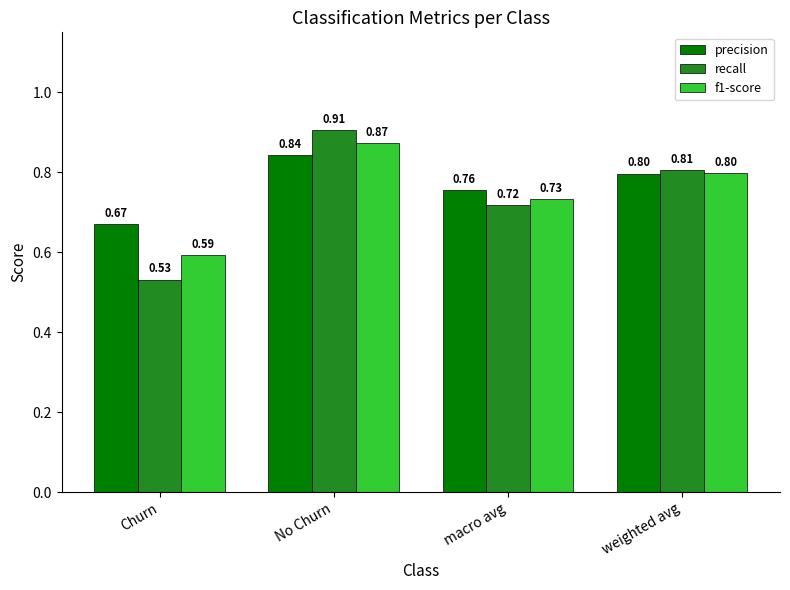

At which category does the chart reach its minimum across all series?

Churn